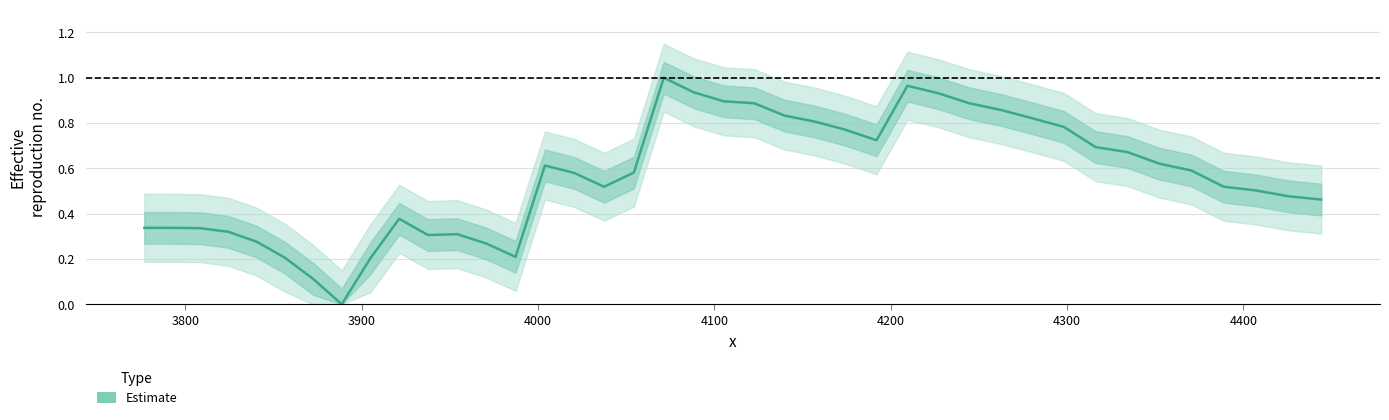

How many series are shown in this chart?

1